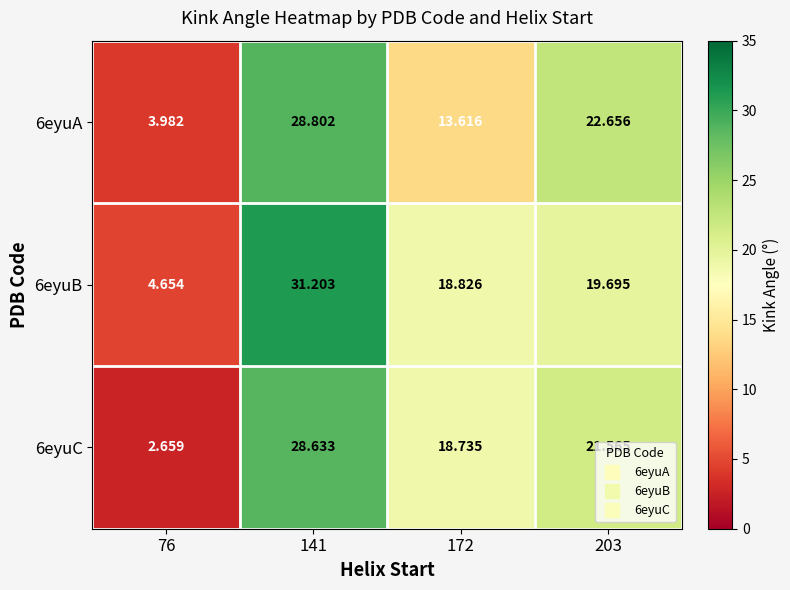

Is the value of 6eyuB at 76 greater than the value of 6eyuC at 172?

No